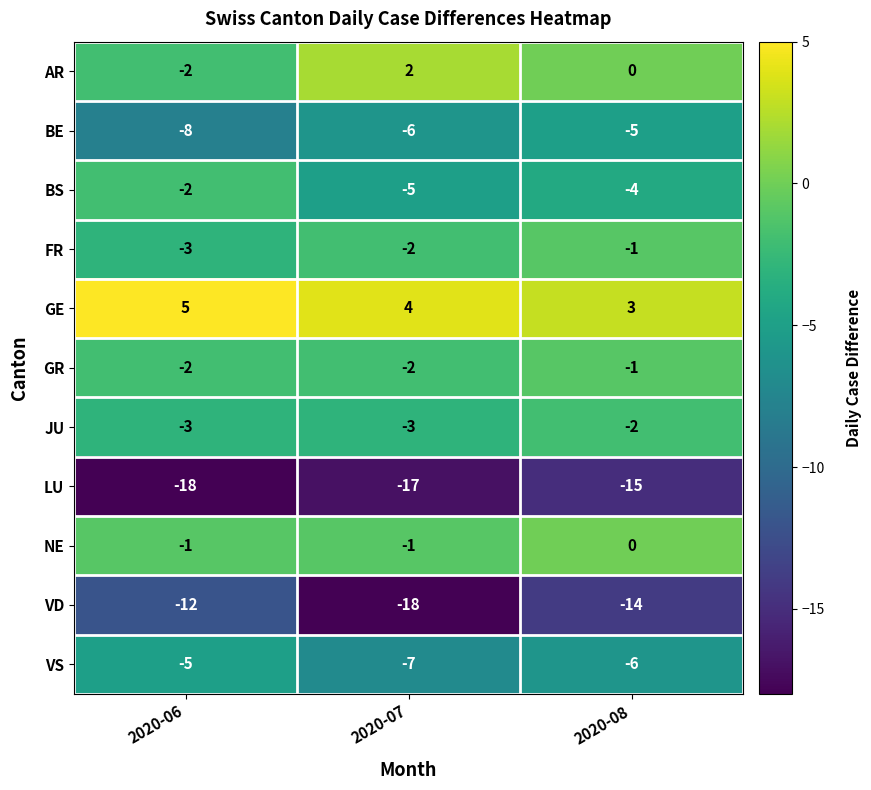

True or false: AR has a value of -2 at 2020-06.

True